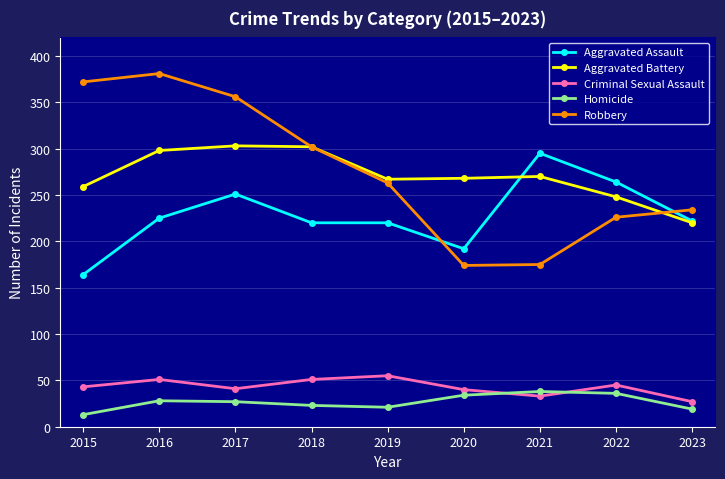

After their last crossing, which series has the higher values: Robbery or Aggravated Battery?

Robbery